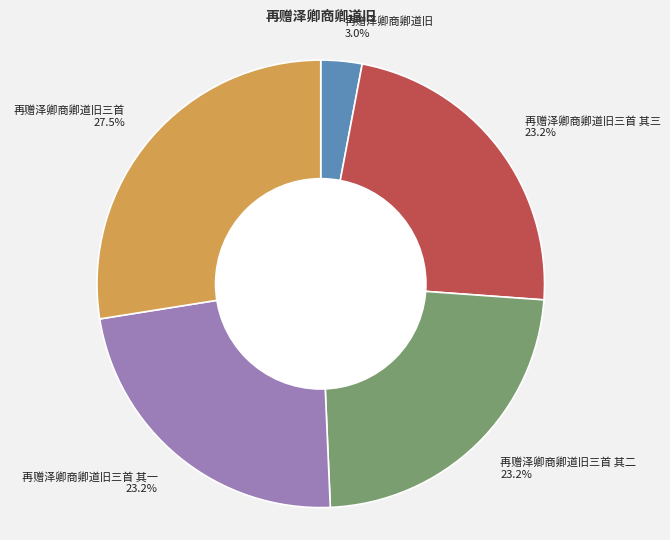

How much of the chart is everything except 再赠泽卿商卿道旧三首 其三?

76.8%